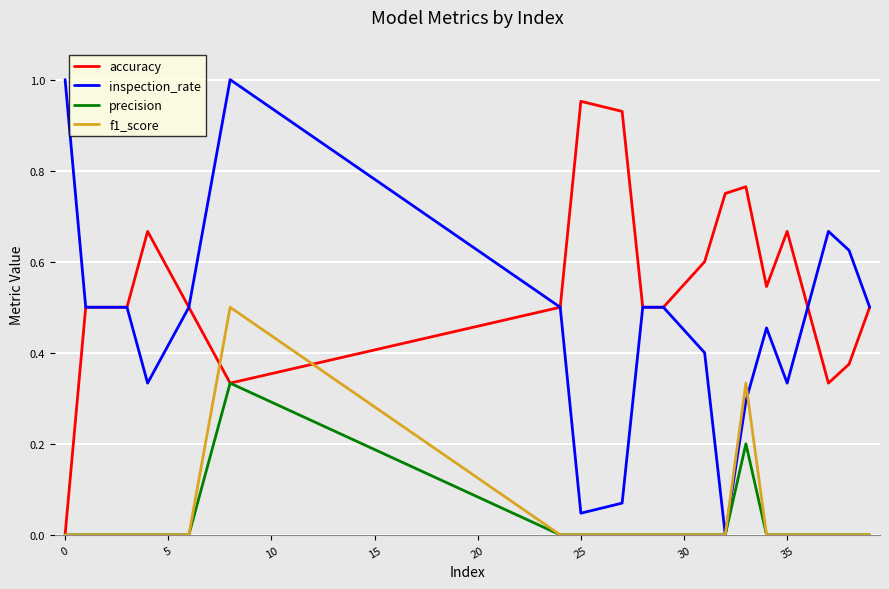

Rank the series by their maximum value, from lowest to highest.

precision, f1_score, accuracy, inspection_rate